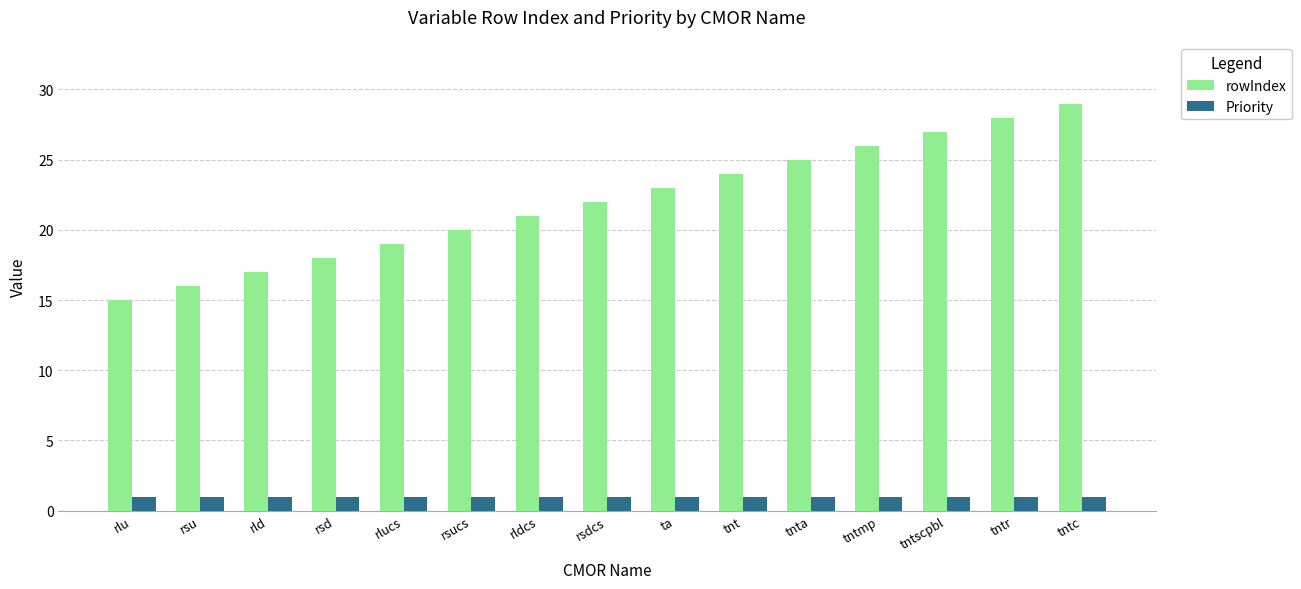

What is the minimum value for Priority?

1